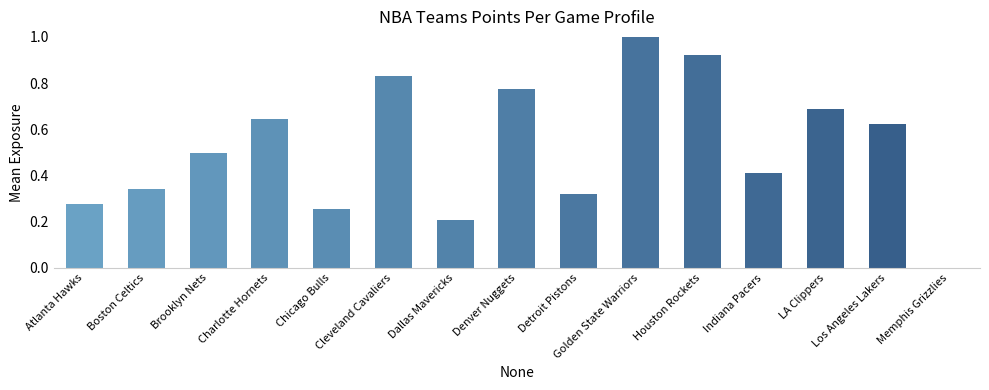

Is it true that the value at Brooklyn Nets is 0.5?

True